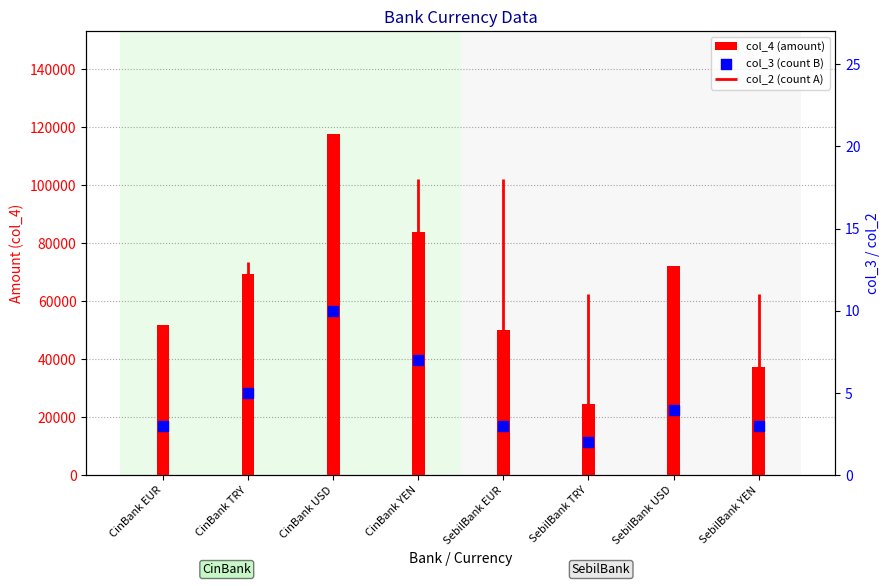

At how many categories does at least one series exceed 1683?

8